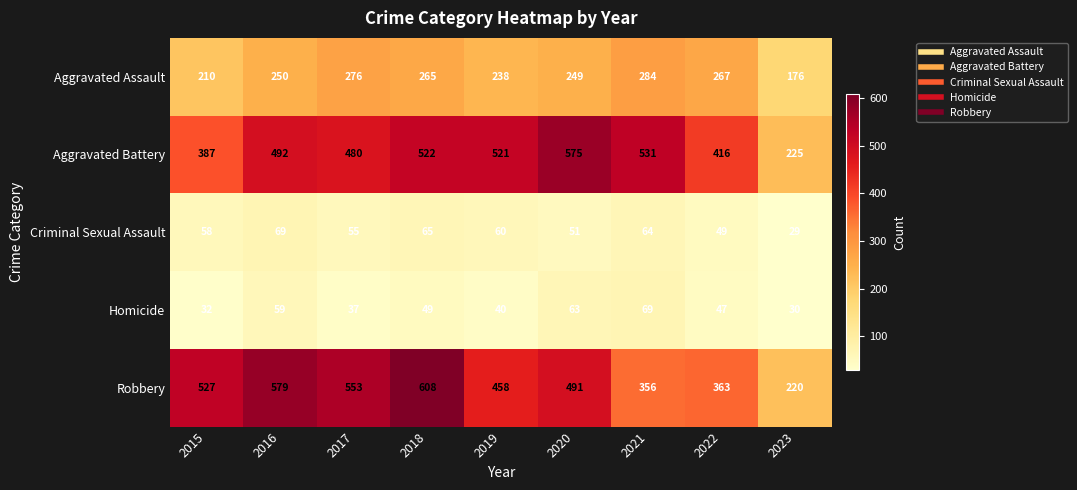

Which series has the largest range (max minus min)?

Robbery